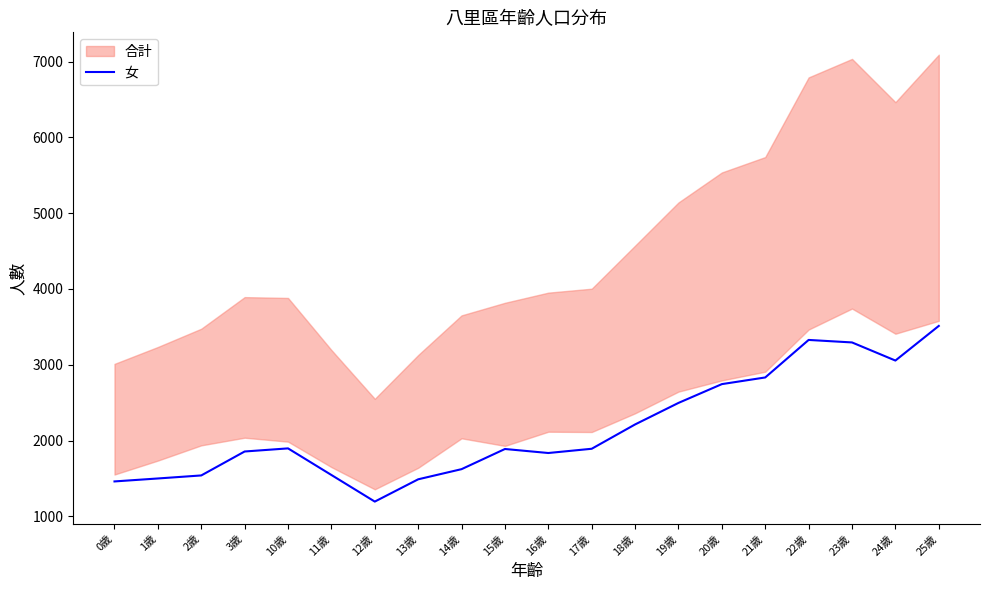

Which category has the lowest value across all series?

12歲